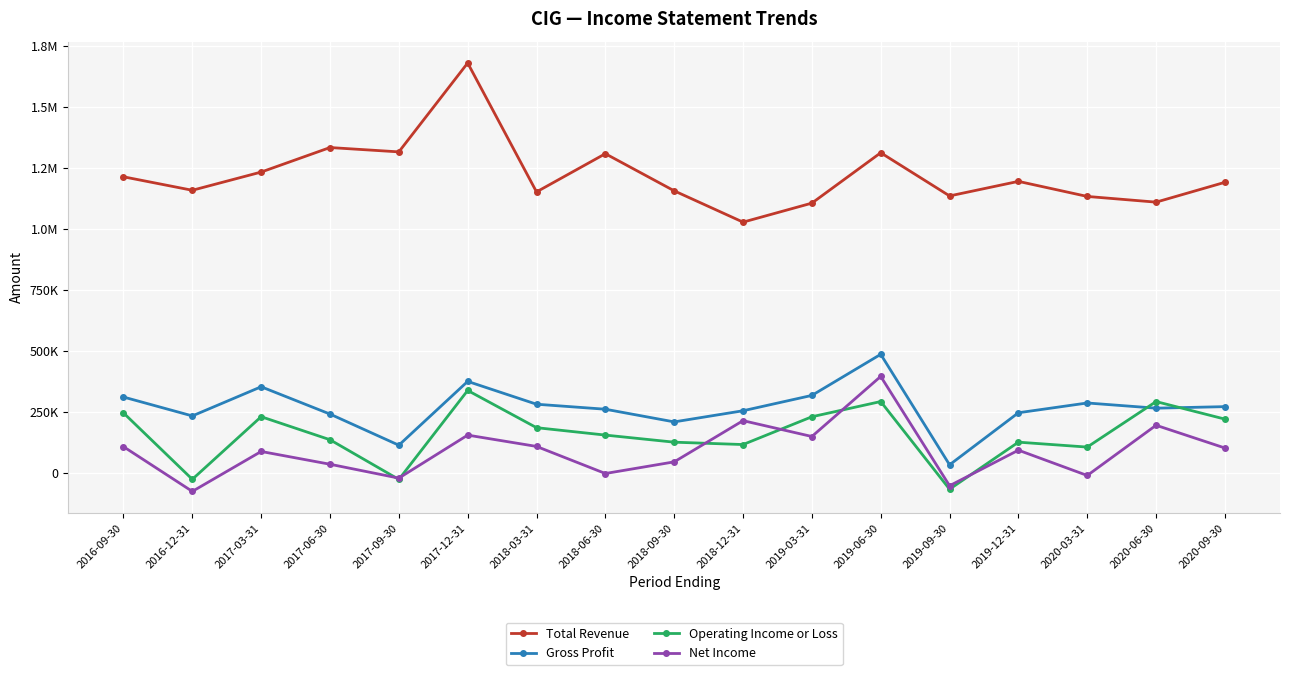

What position from the right is 2017-09-30?

13